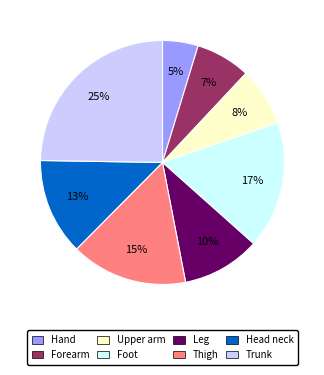

To the nearest percent, what is the average slice percentage?

12%